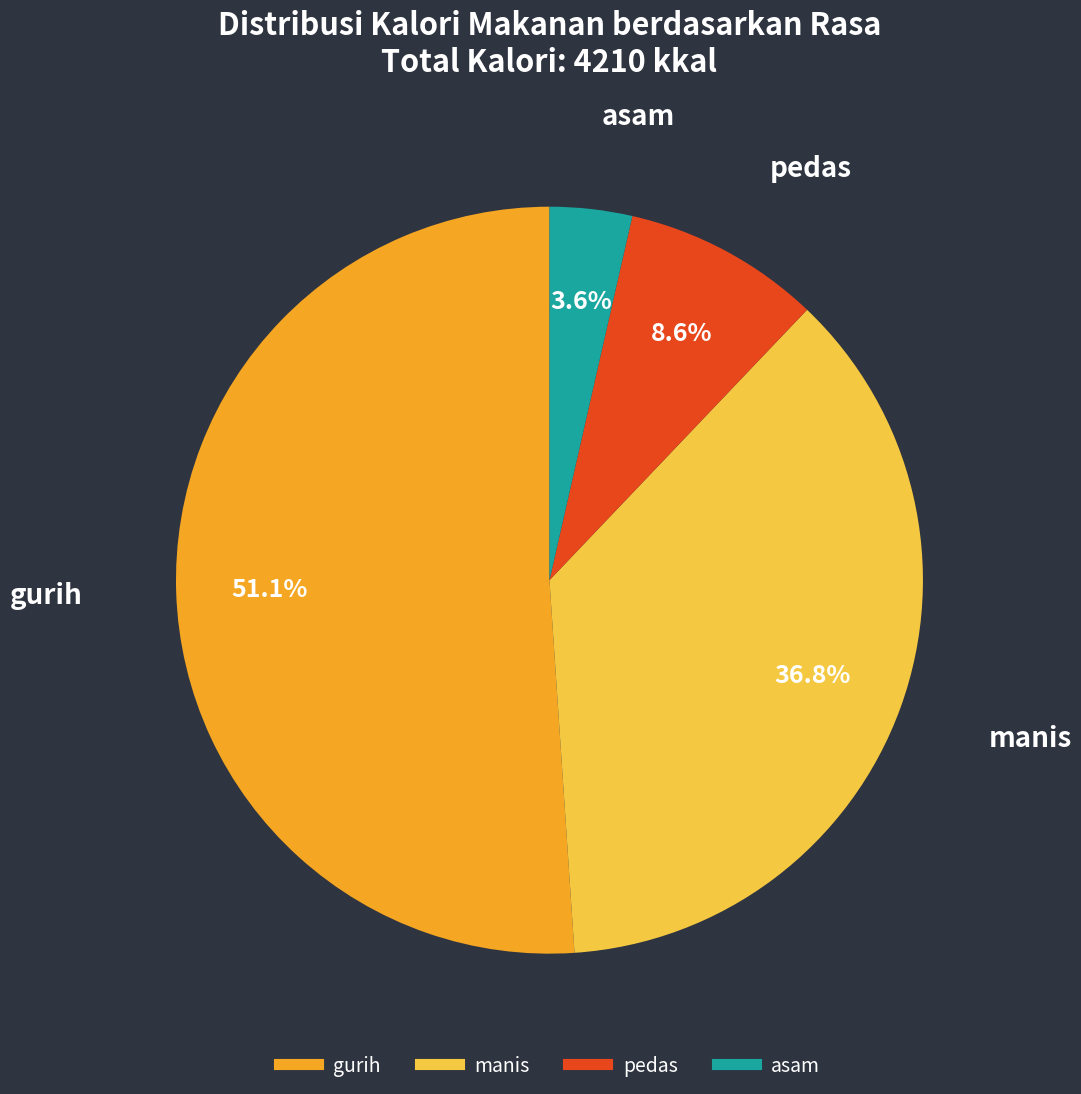

Is there any slice that represents more than half of the pie?

Yes